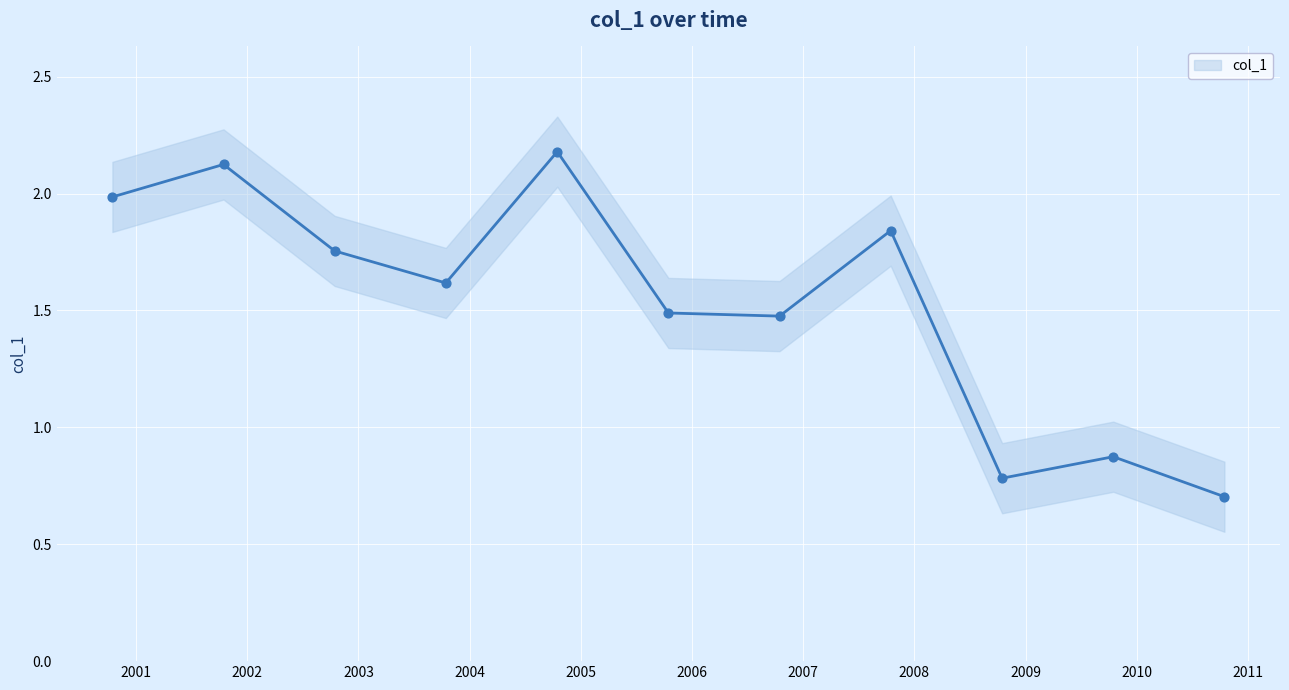

Between 2009-10-15 and 2005-10-15, which is larger?

2005-10-15